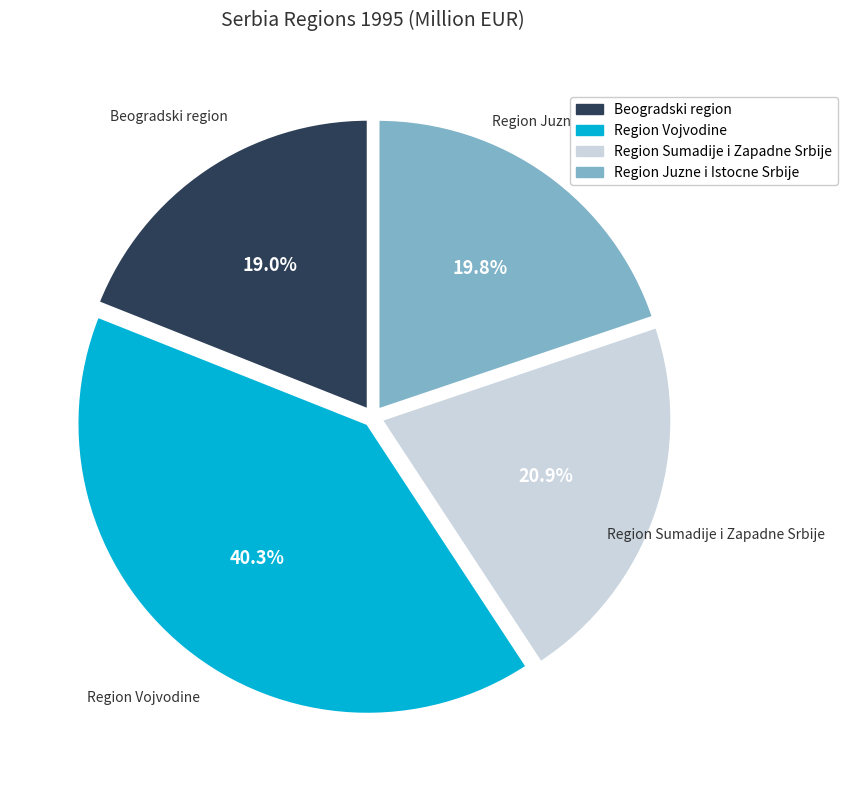

Combined, do Region Juzne i Istocne Srbije and Region Sumadije i Zapadne Srbije account for over 50%?

No